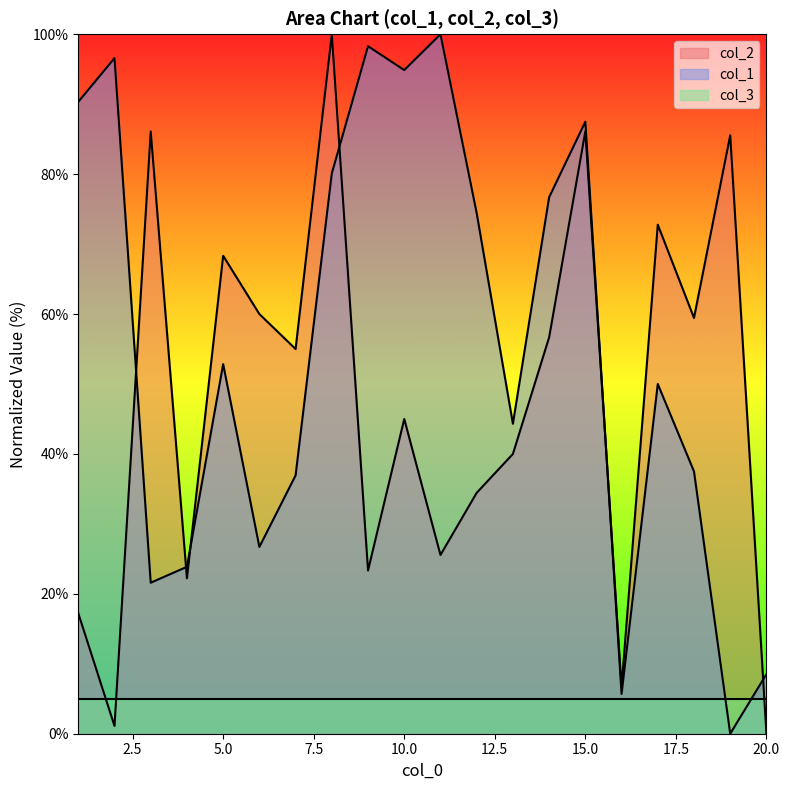

Between 17 and 18, which series saw the biggest shift?

col_2